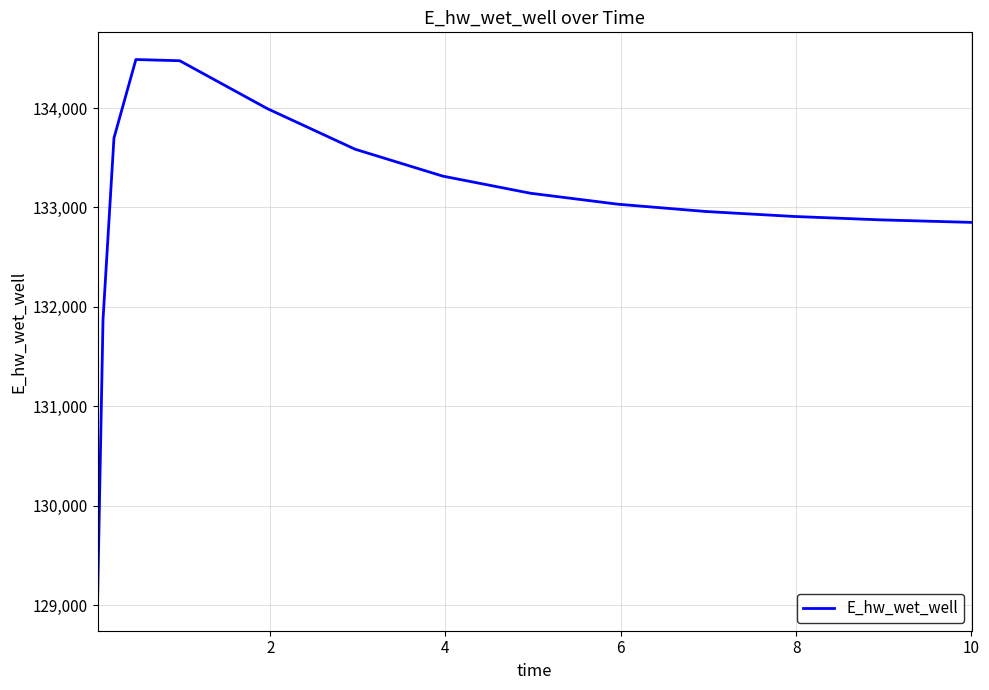

What is the smallest value displayed?

129017.8